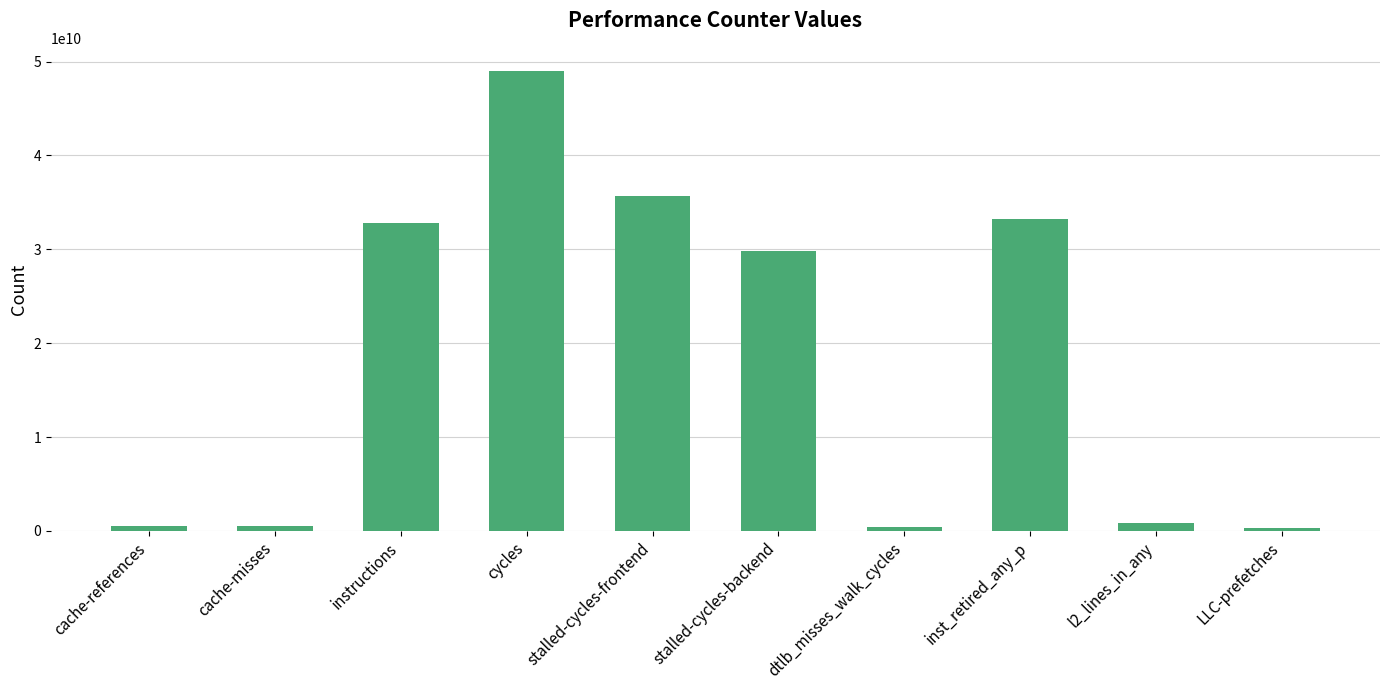

What is the label of the 2nd bar from the right?

l2_lines_in_any